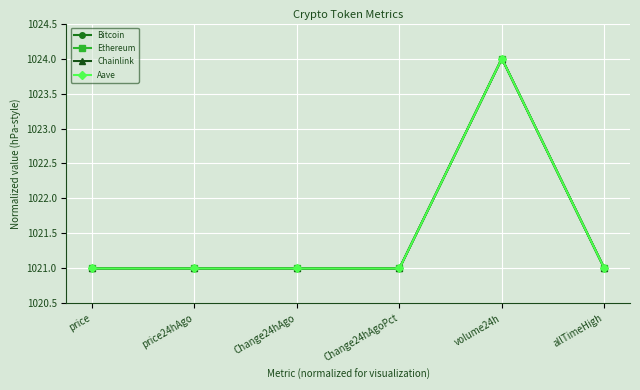

True or false: Ethereum has more than 0 points higher than both neighbors.

True